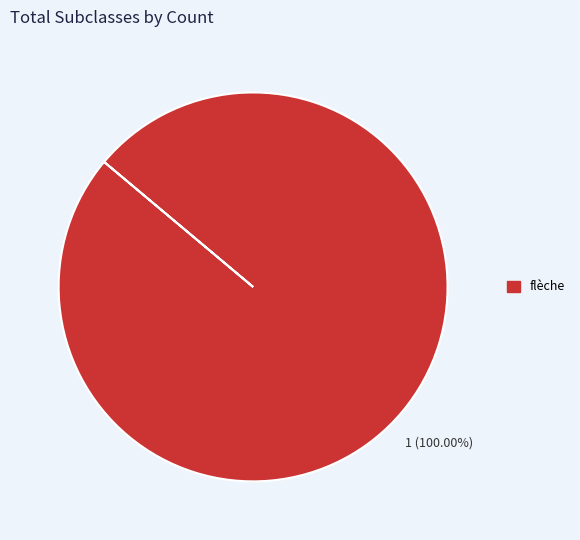

Does any single category account for the majority?

Yes